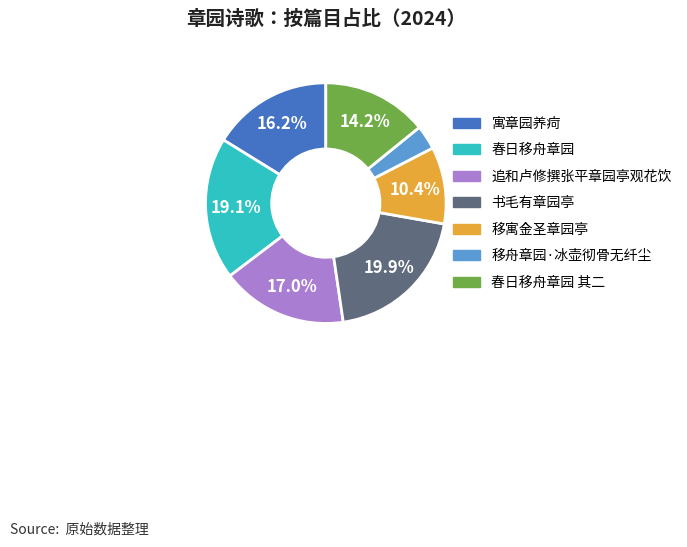

Is there any slice that represents more than half of the pie?

No